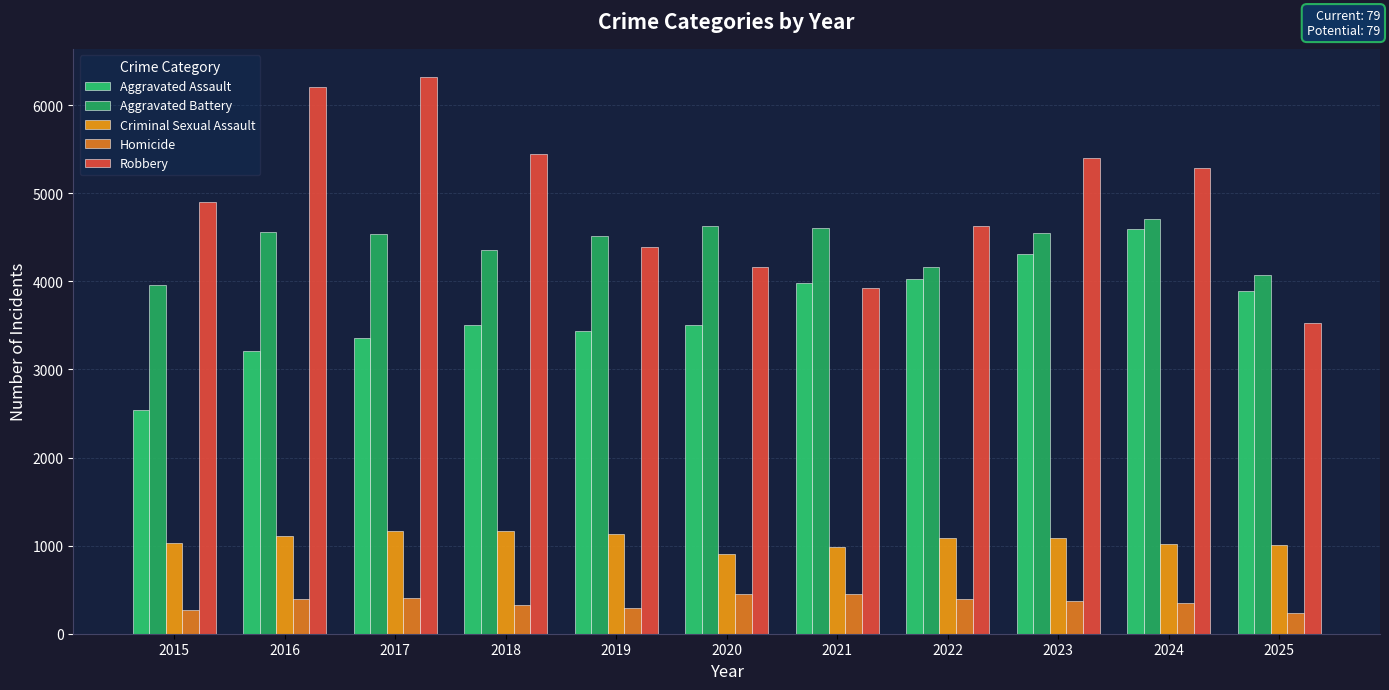

Reading left to right, transcribe all the data shown in this chart.

Aggravated Assault: 2538	3207	3361	3506	3440	3509	3982	4030	4308	4593	3896
Aggravated Battery: 3956	4562	4533	4357	4516	4628	4605	4164	4553	4711	4071
Criminal Sexual Assault: 1027	1109	1165	1161	1132	902	990	1085	1085	1014	1002
Homicide: 271	398	410	325	290	451	448	393	371	346	237
Robbery: 4903	6207	6324	5445	4387	4166	3930	4623	5403	5290	3526